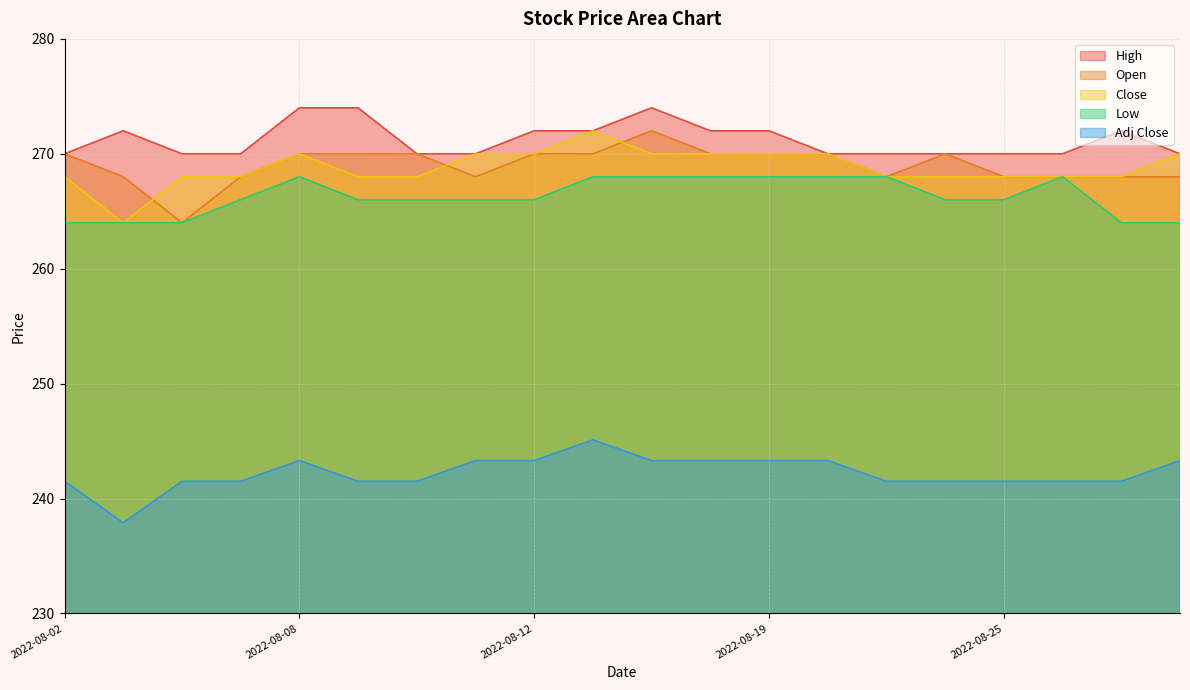

Which series has the largest range (max minus min)?

Open